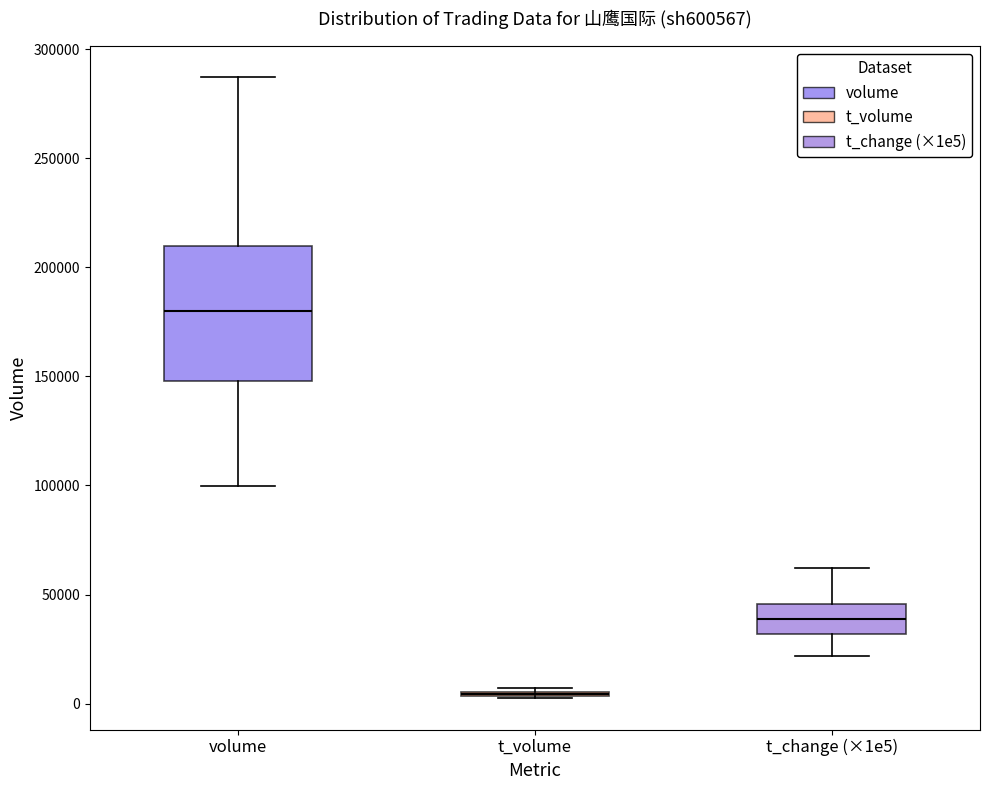

Where does the median line of the box for t_change (×1e5) sit on the y-axis? The values are not printed on the chart, so give them approximately, as read against the axis.

40000